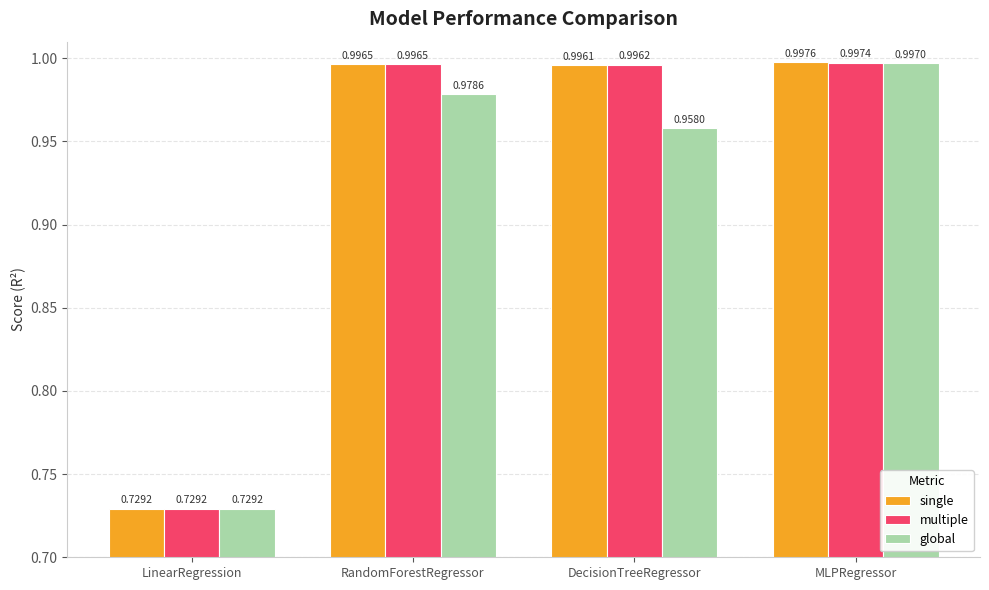

What are all the series names shown in the legend?

single, multiple, global